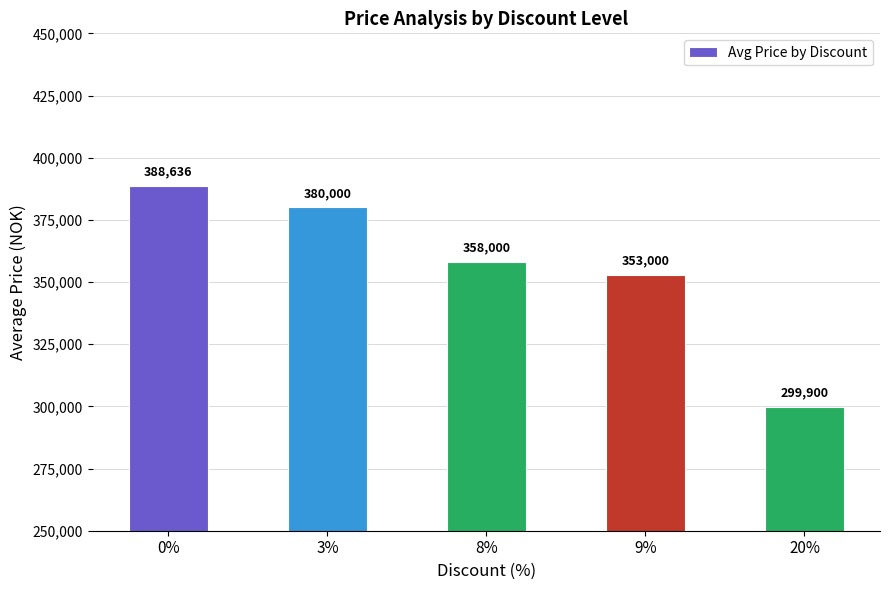

Which has a higher value, 20% or 9%?

9%